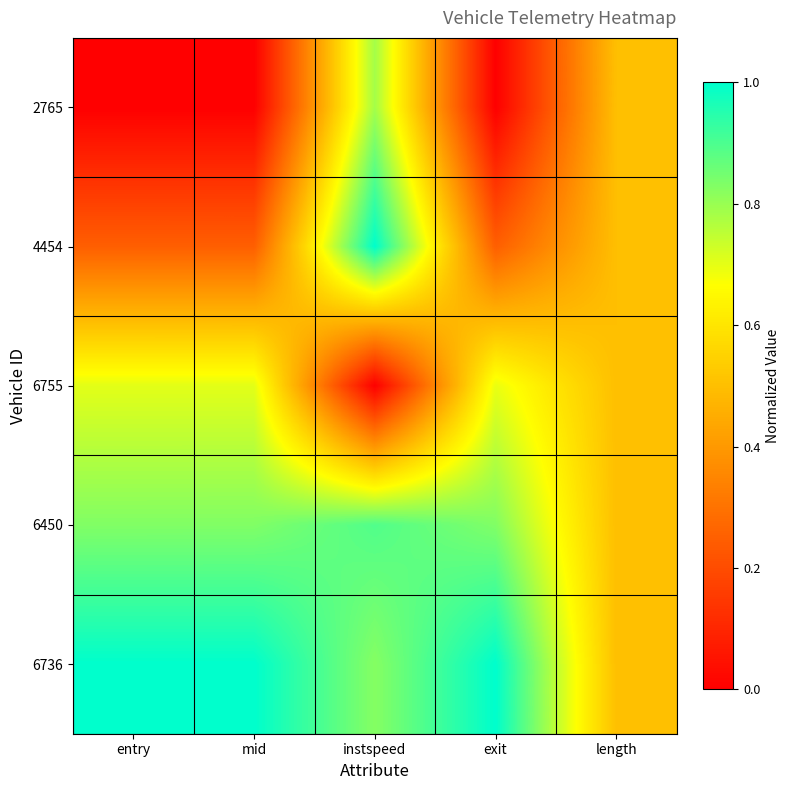

Reading left to right, what are all the values shown in this chart?

2765: entry=0.0	mid=0.0	instspeed=0.8	exit=0.0	length=0.5
4454: entry=0.2	mid=0.2	instspeed=1.0	exit=0.2	length=0.5
6755: entry=0.7	mid=0.7	instspeed=0.0	exit=0.7	length=0.5
6450: entry=0.8	mid=0.8	instspeed=0.9	exit=0.8	length=0.5
6736: entry=1.0	mid=1.0	instspeed=0.8	exit=1.0	length=0.5